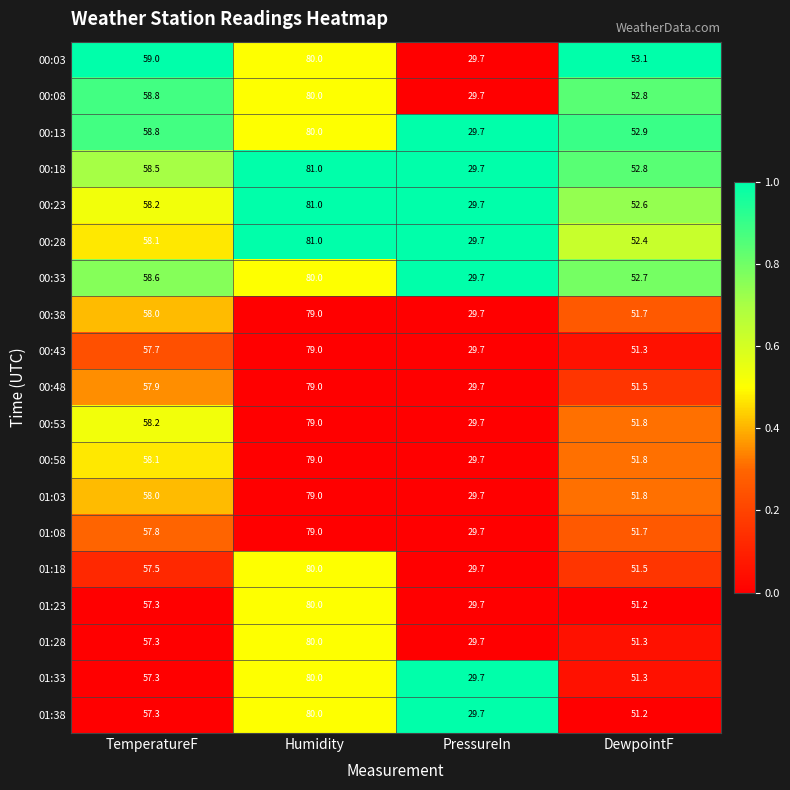

At which category is the sum across all series the highest?

Humidity